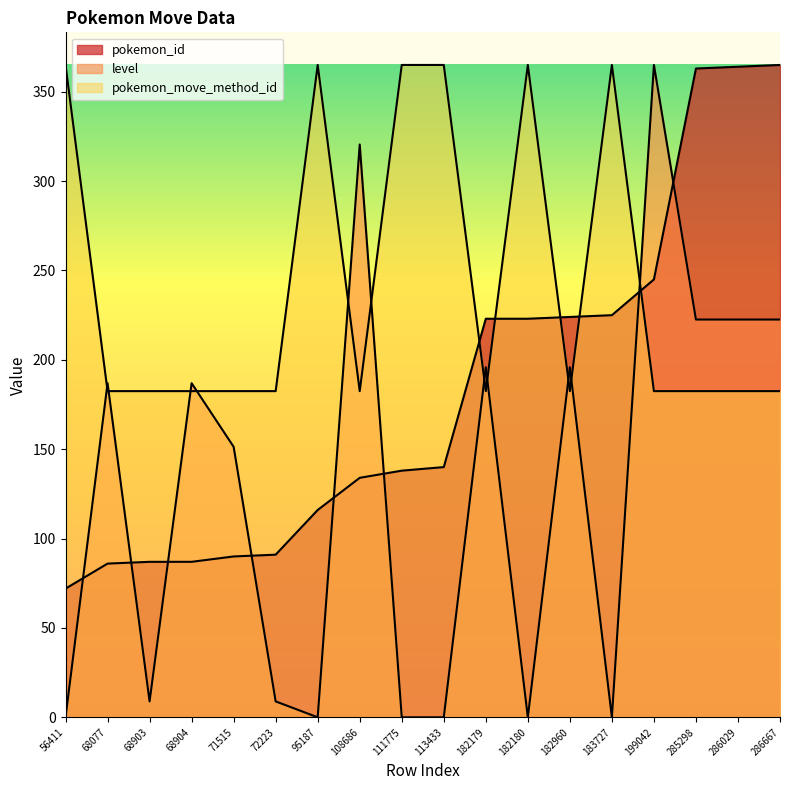

True or false: pokemon_id has more than 1 points higher than both neighbors.

False